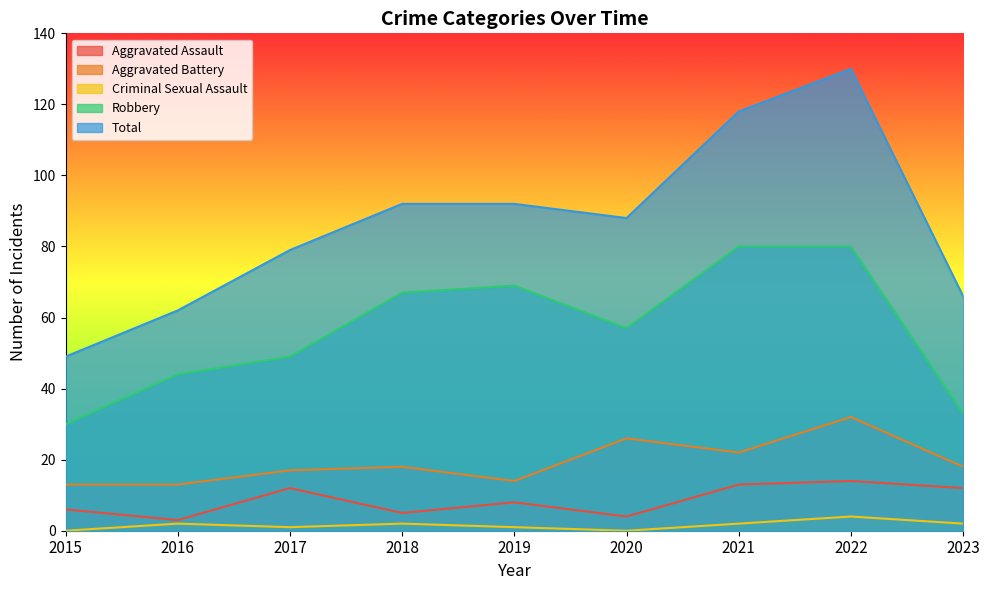

The Aggravated Assault series shows 13 at 2021. True or false?

True